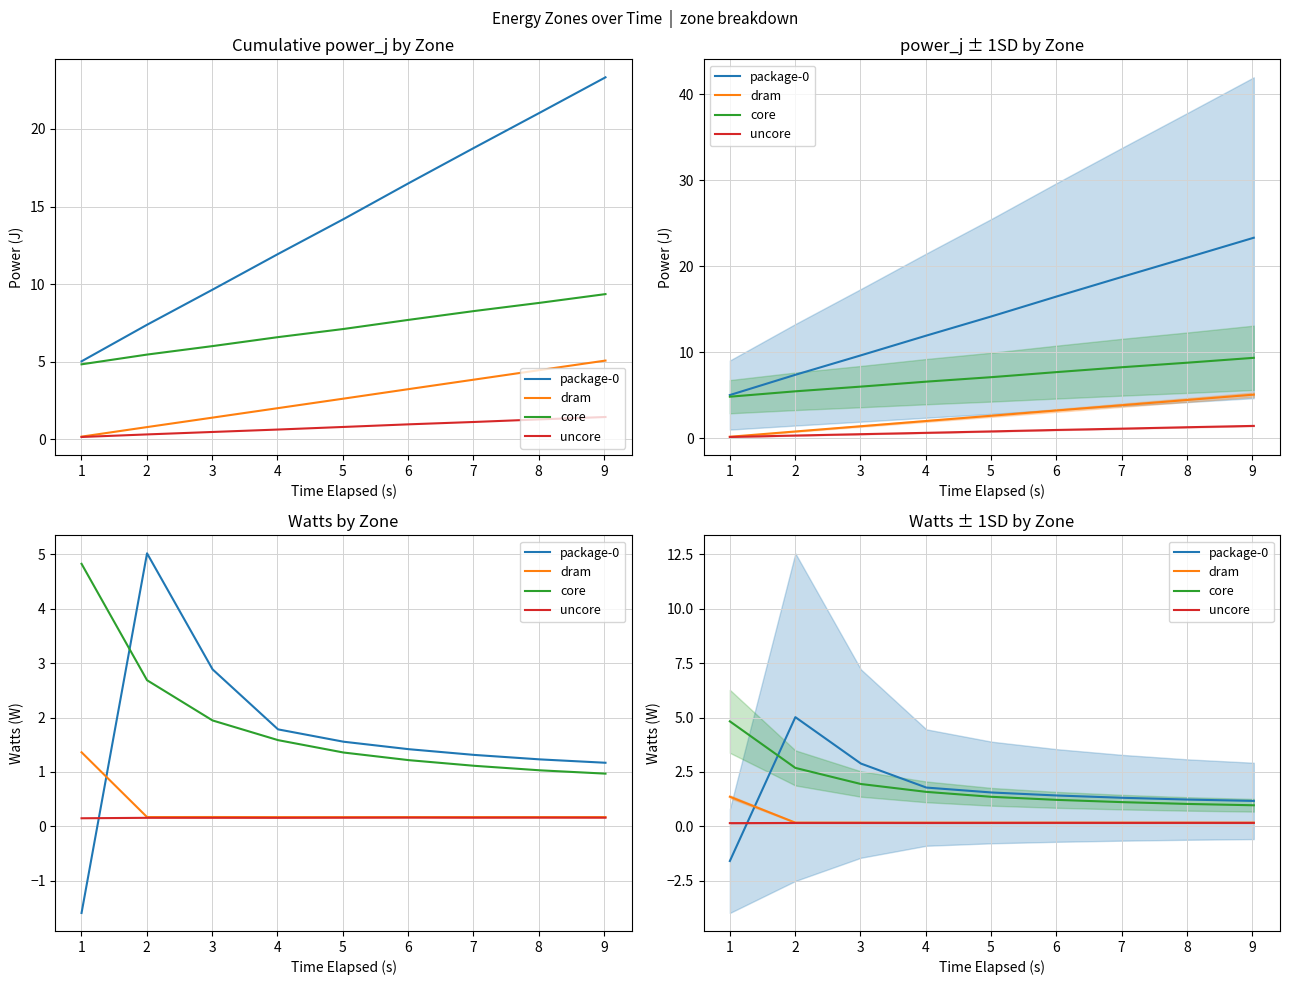

Reading right to left, what are all the values shown in this chart?

package-0: 1.2	1.2	1.3	1.4	1.6	1.8	2.9	5.0	-1.6
dram: 0.2	0.2	0.2	0.2	0.2	0.2	0.2	0.2	1.4
core: 1.0	1.0	1.1	1.2	1.4	1.6	1.9	2.7	4.8
uncore: 0.2	0.2	0.2	0.2	0.2	0.2	0.2	0.2	0.1